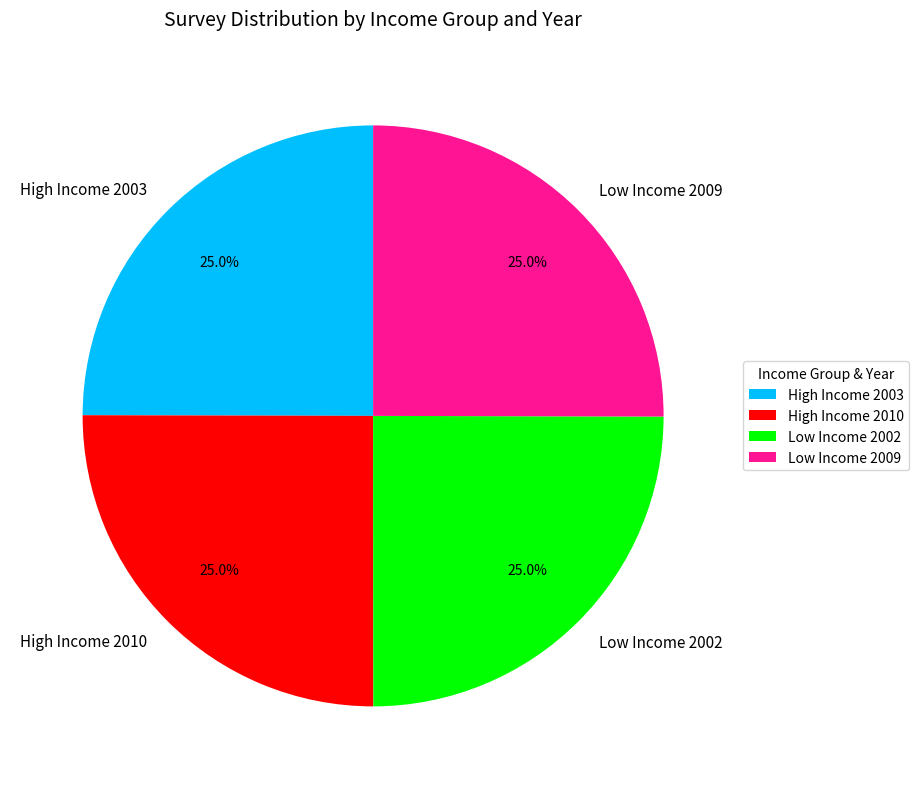

The Low Income 2009 slice represents 39% of the pie. True or false?

False